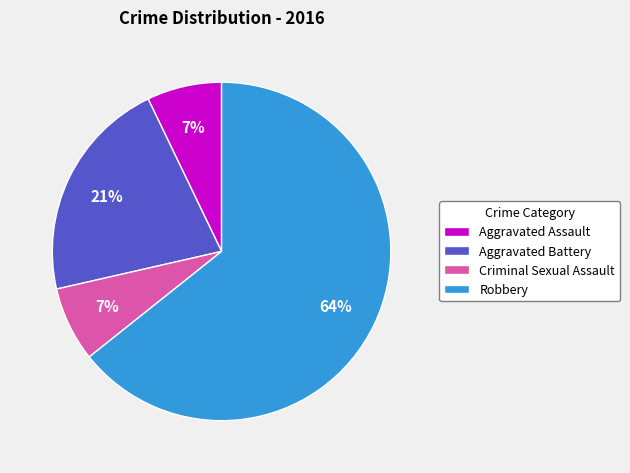

How many segments does this pie chart have?

4